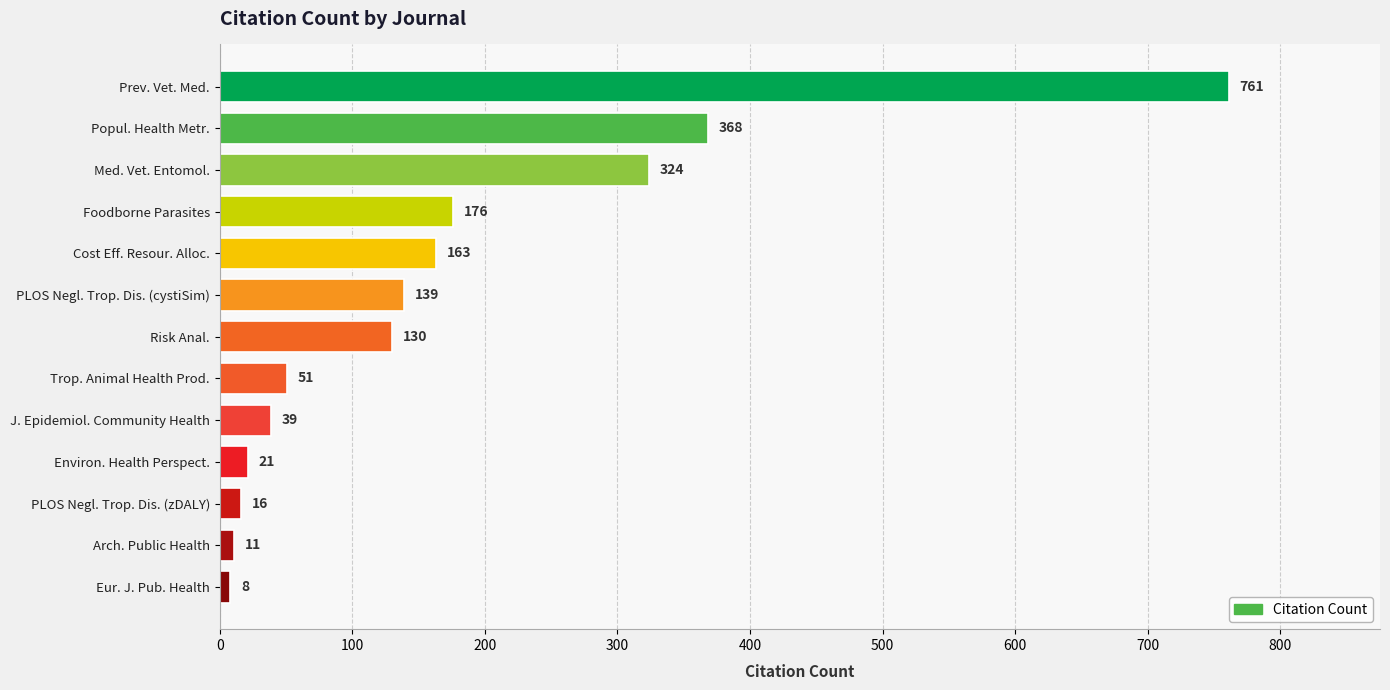

What is the difference between the maximum and second lowest values?

750